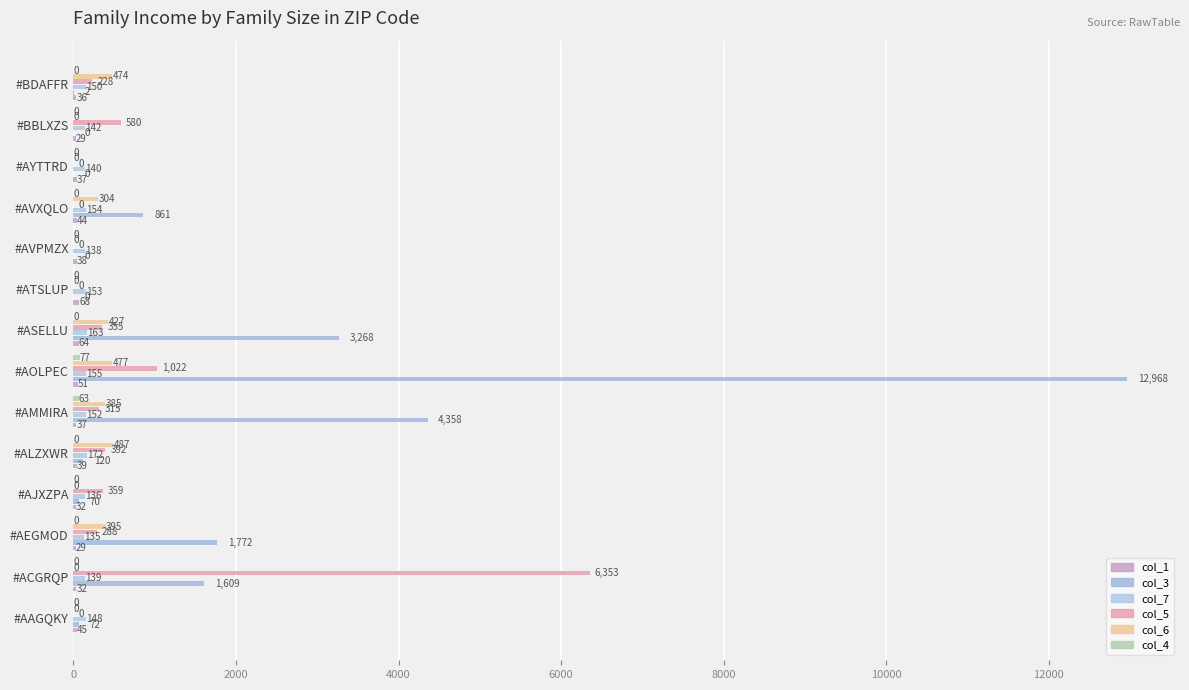

How many values in the col_7 series exceed 149?

7